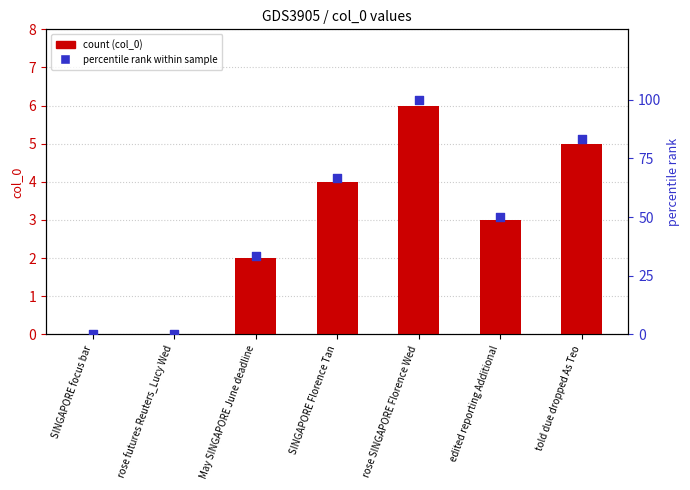

What is the total value across all series at edited reporting Additional?

53.0